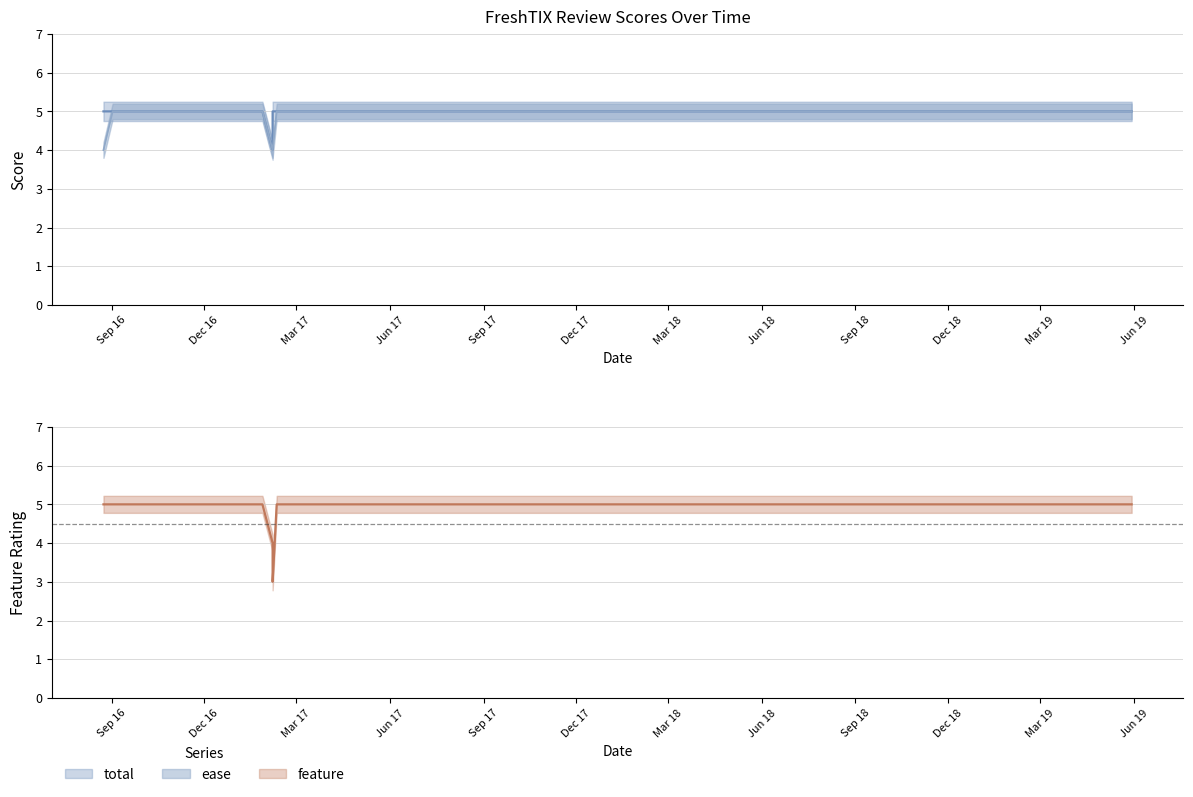

What is the sum of all feature values?

72